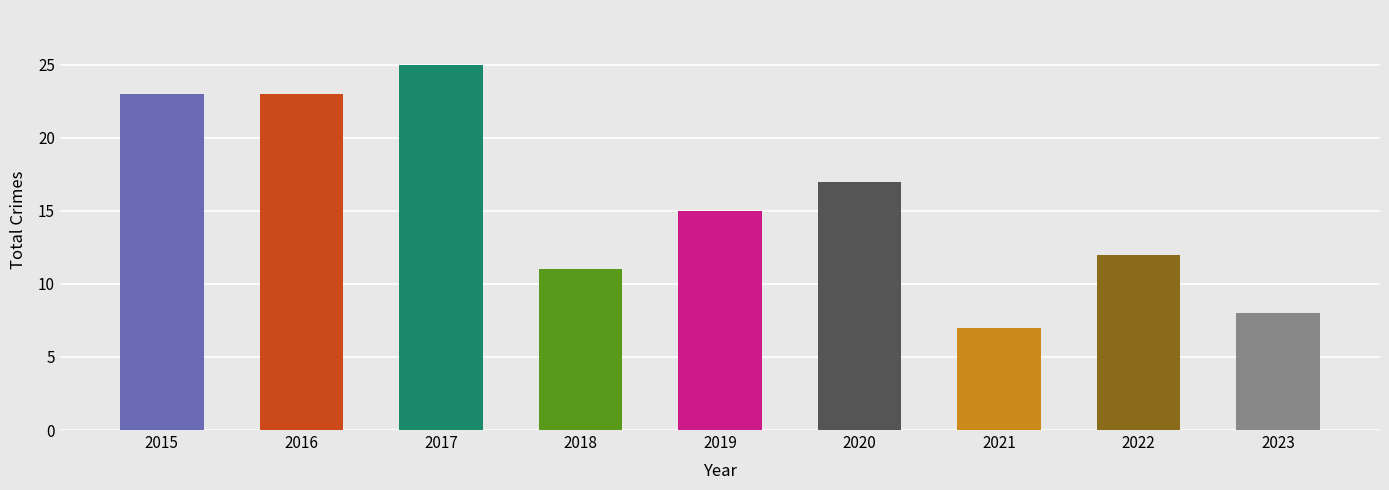

What is the change in value from 2020 to 2021?

-10